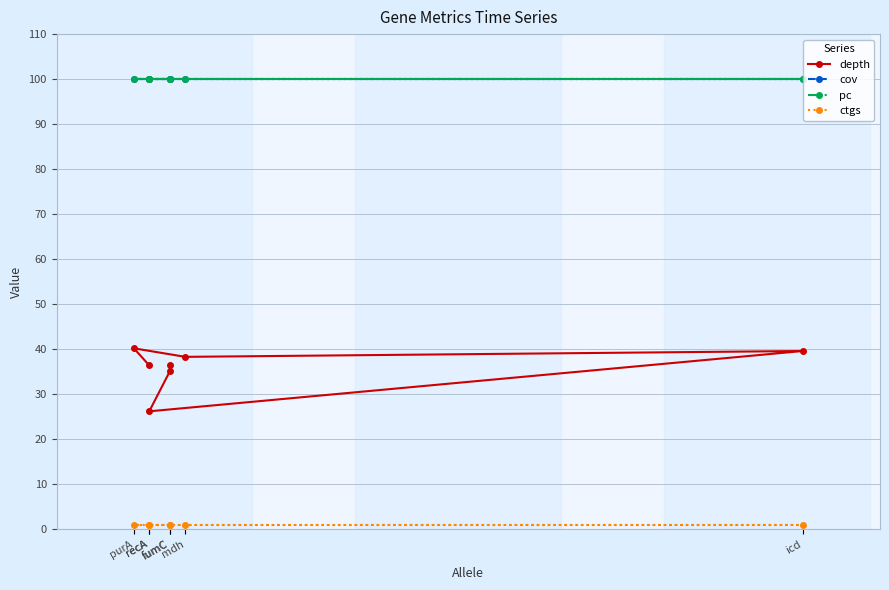

How many series are shown in this chart?

4